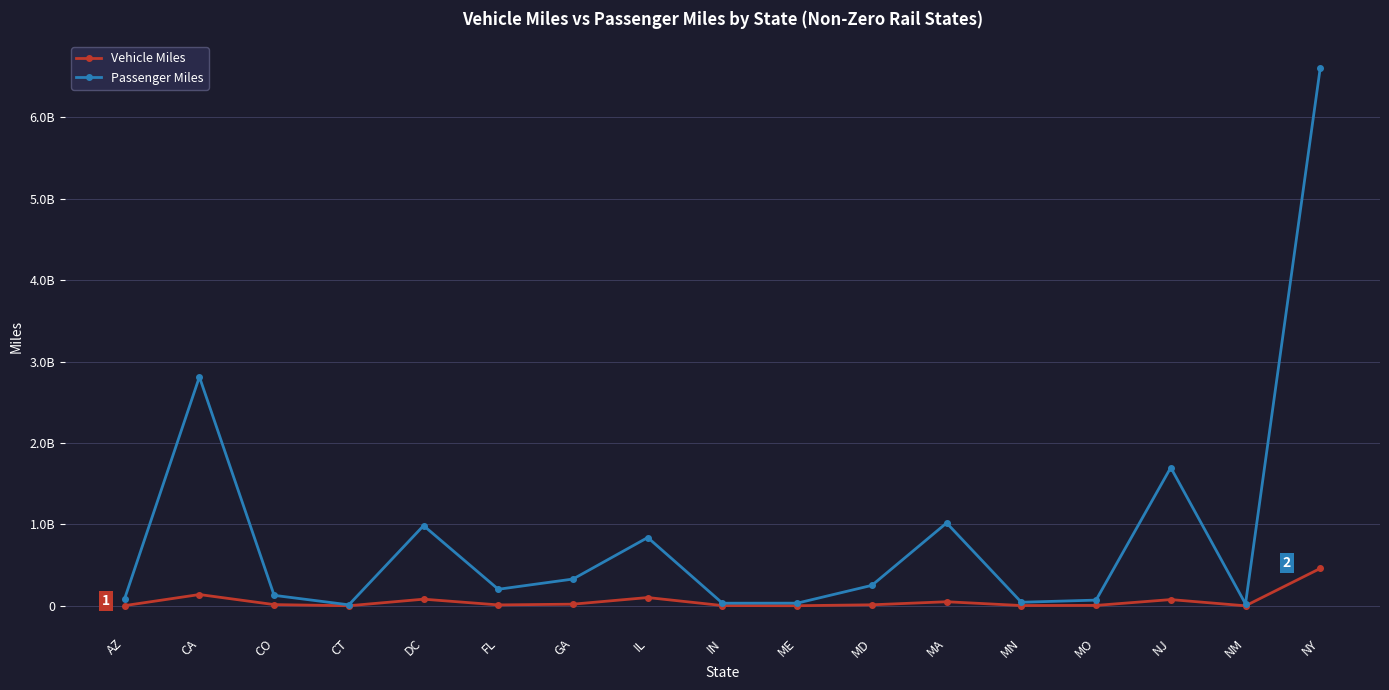

What position from the left is ME?

10